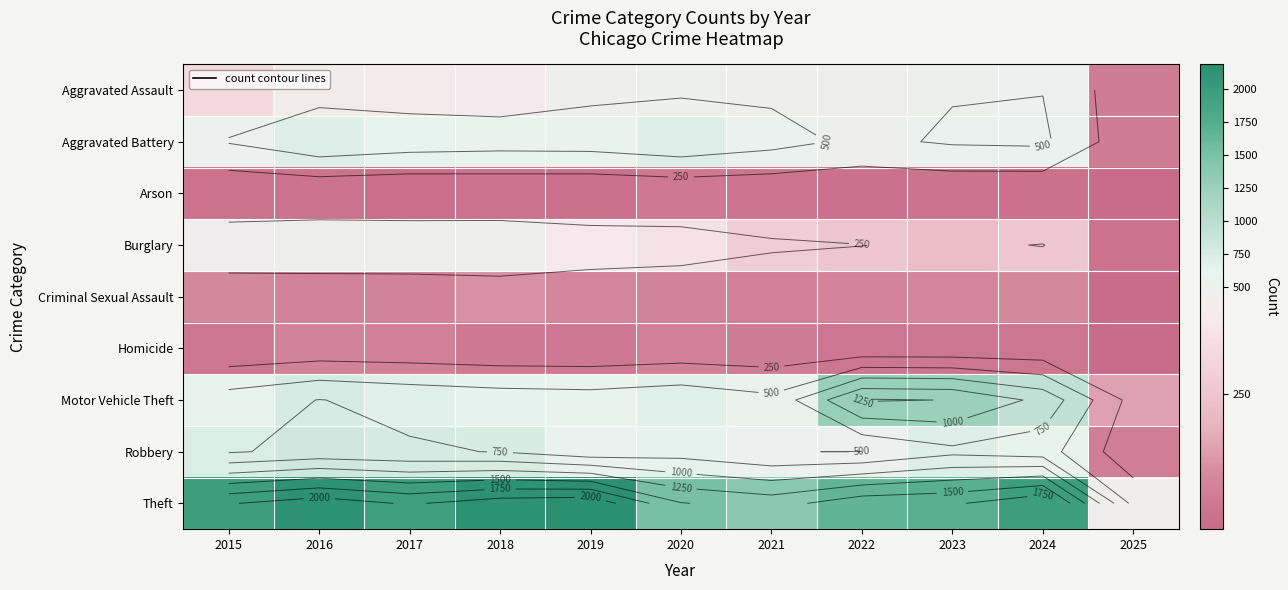

What is the smallest value displayed?

8